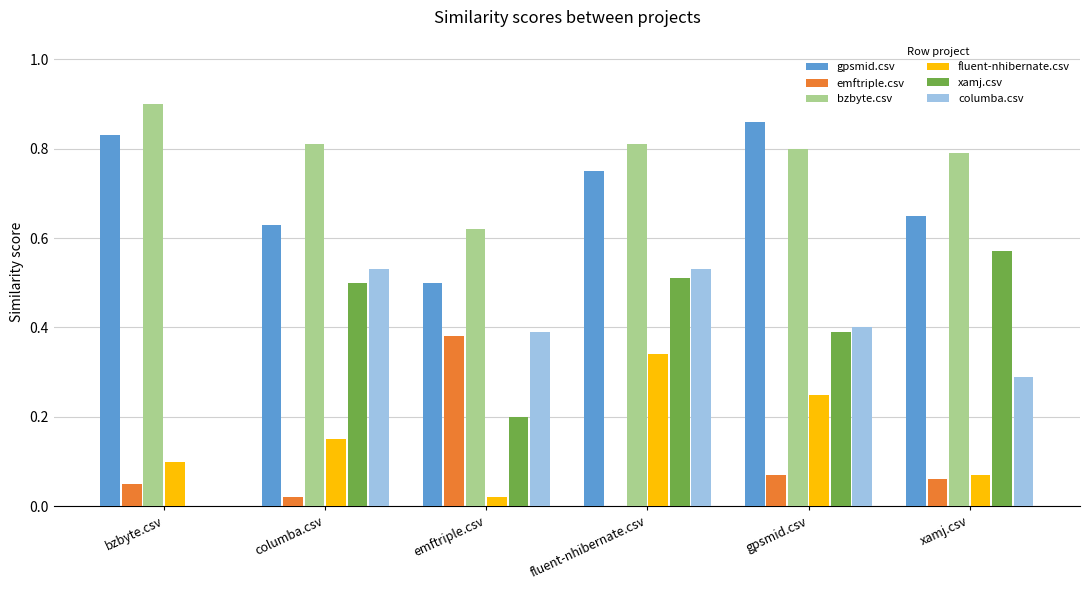

The value of bzbyte.csv at gpsmid.csv is 0.5. True or false?

False